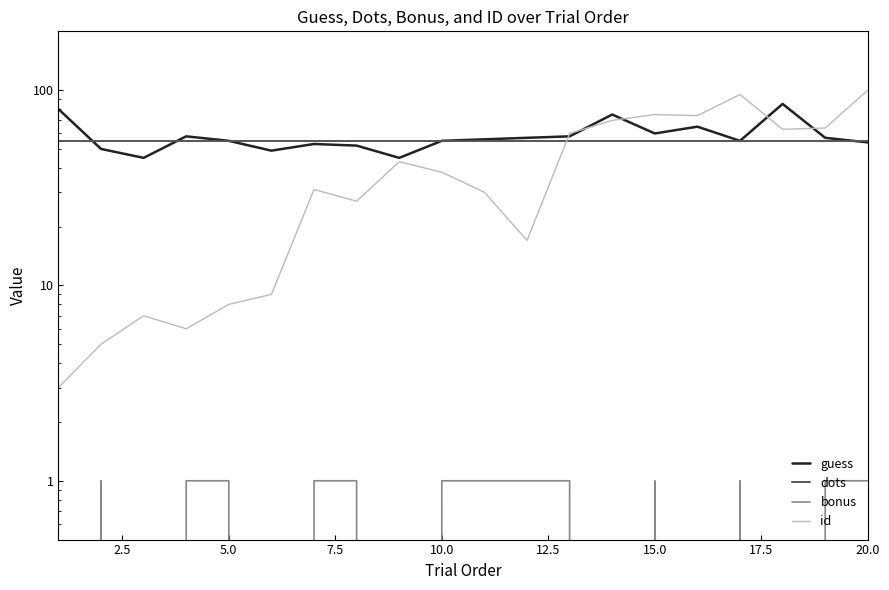

How many intersections are there between id and dots?

1